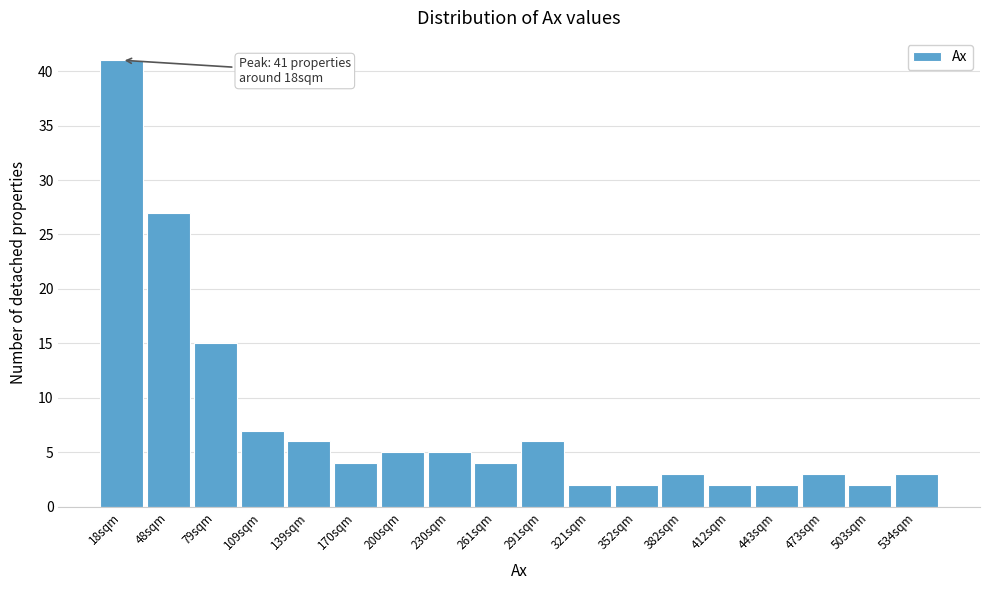

Over which range of the x-axis is the bar tallest?

5 to 35